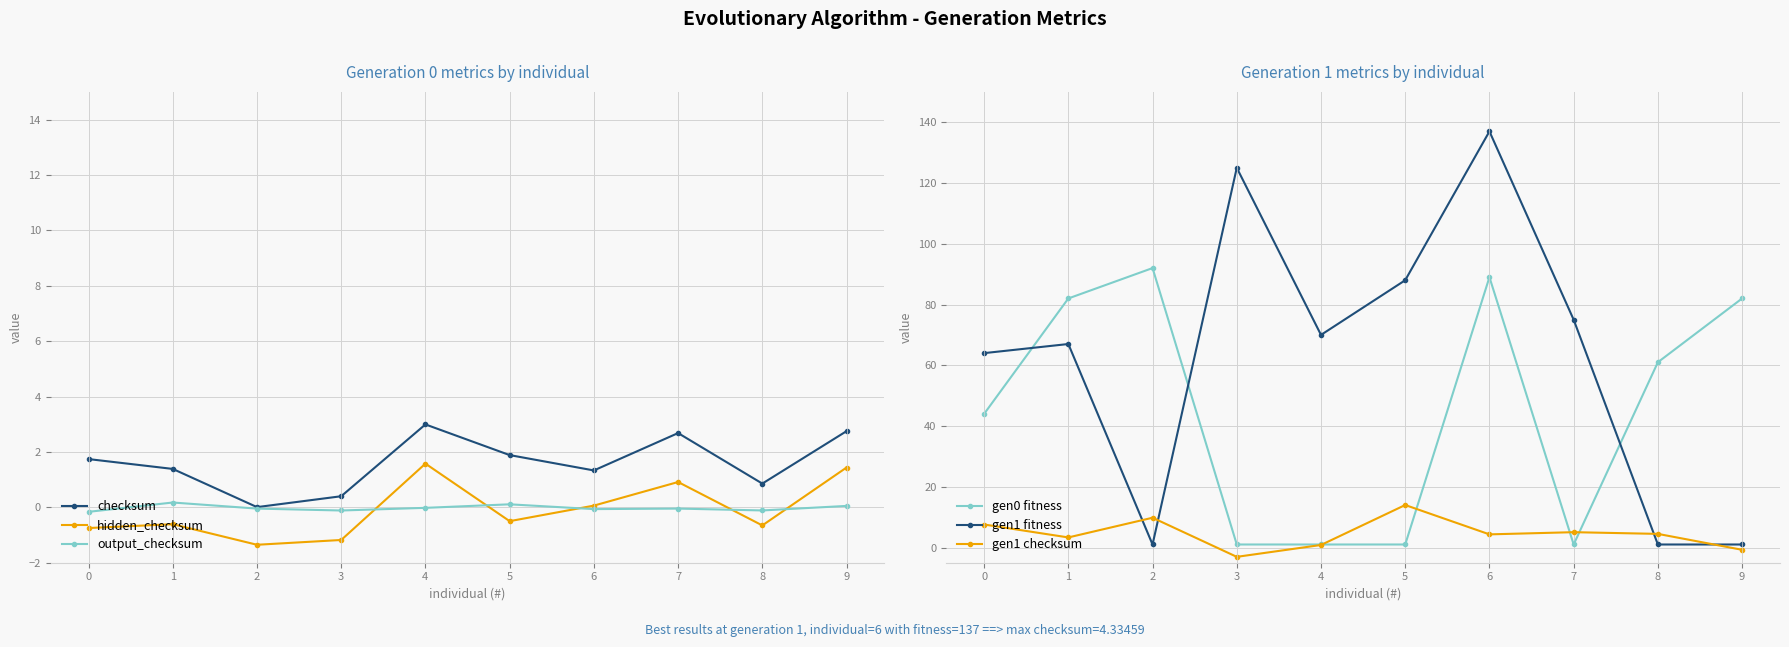

Is it true that checksum equals 2.4 at 1?

False